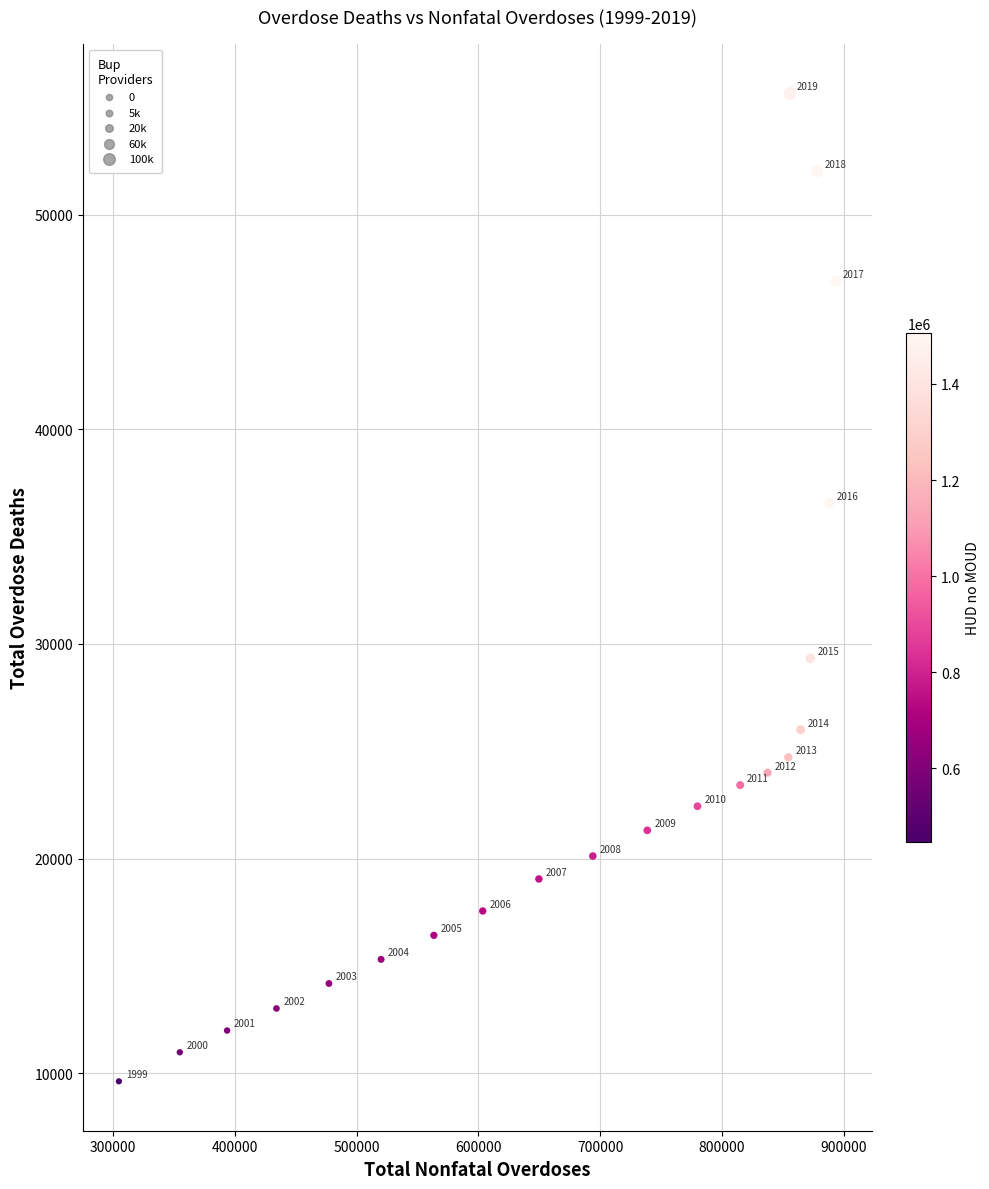

What is the range of Y values (max minus min)?

46020.0